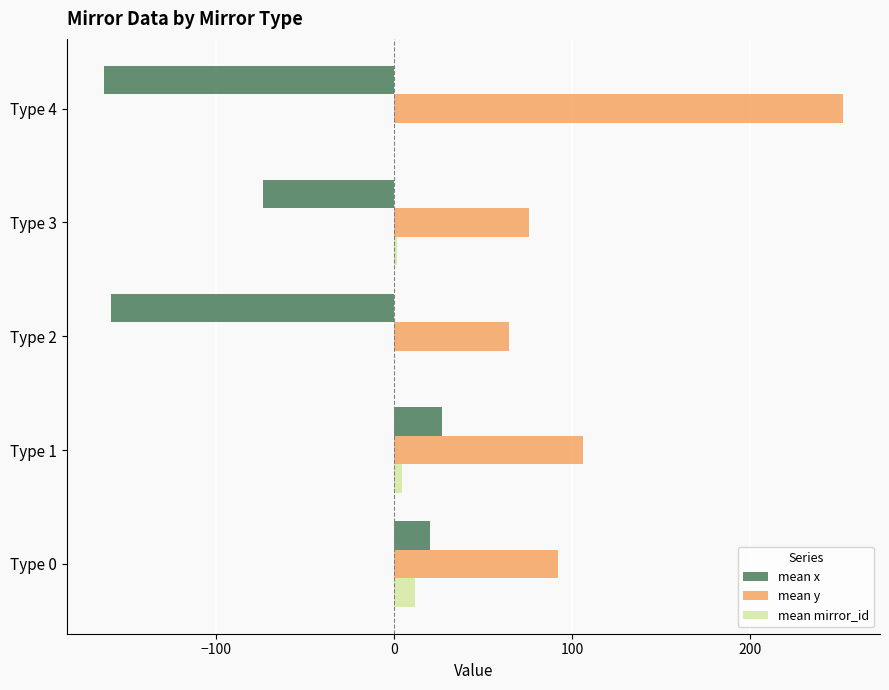

Which label corresponds to the largest value in the chart?

Type 4